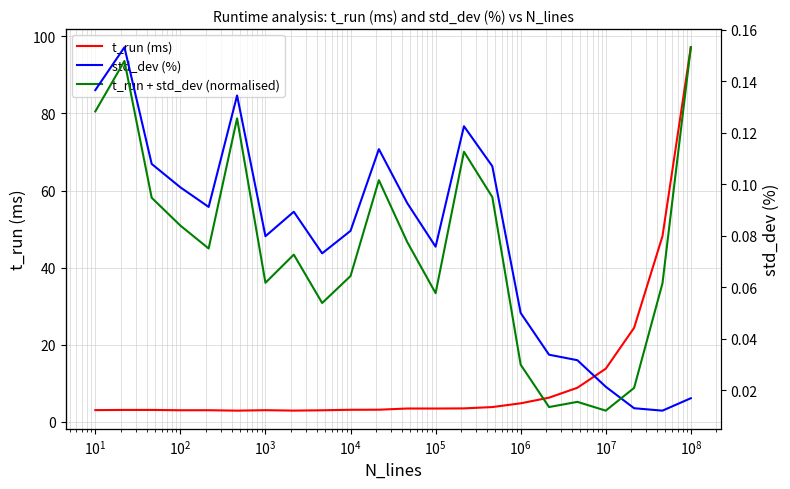

Rank the series by their maximum value, from lowest to highest.

std_dev (%), t_run + std_dev (normalised), t_run (ms)